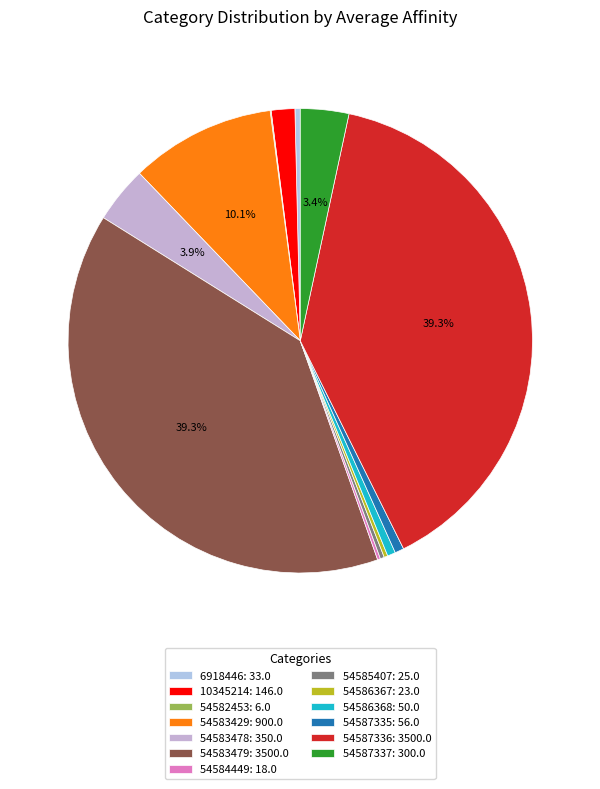

What is the smallest slice in the pie chart?

54582453